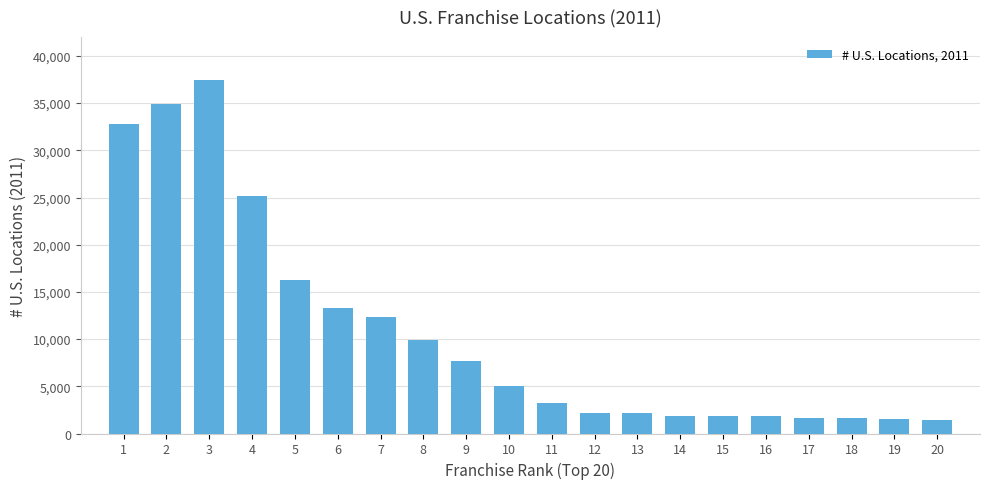

At which label does the data first exceed 5018?

1